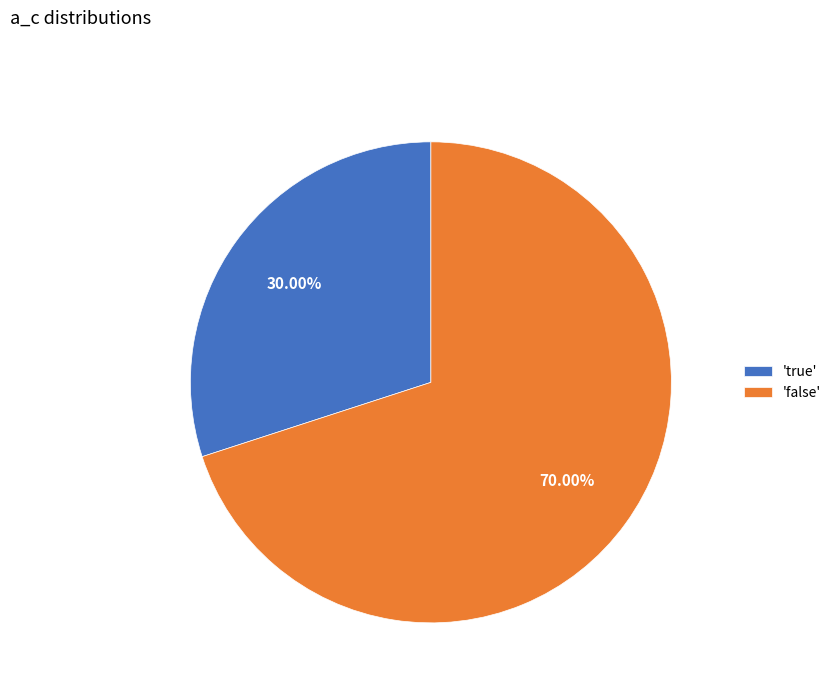

Rank the categories by value from highest to lowest.

'false', 'true'